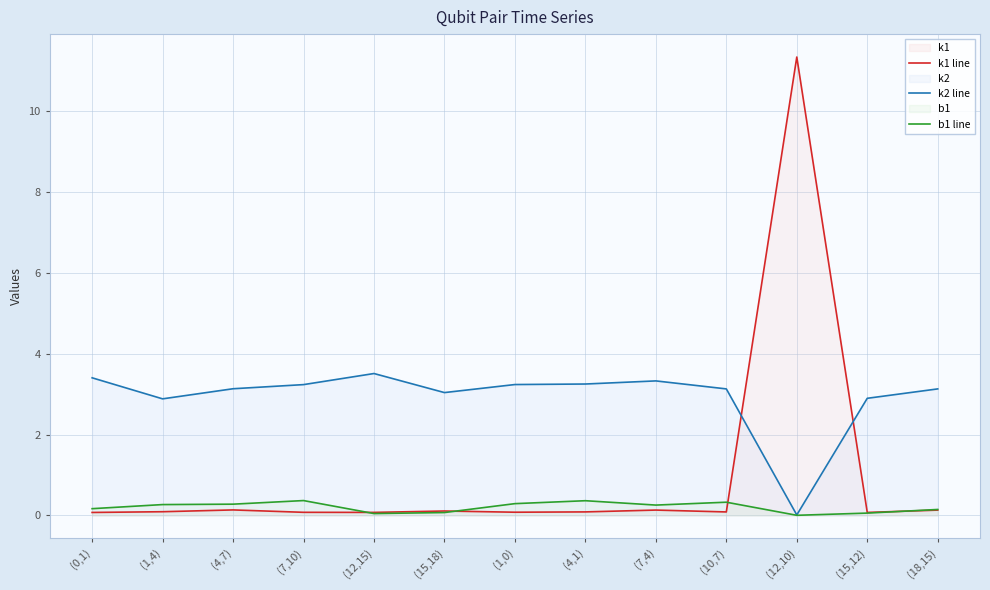

True or false: k2 line has more than 2 points higher than both neighbors.

False